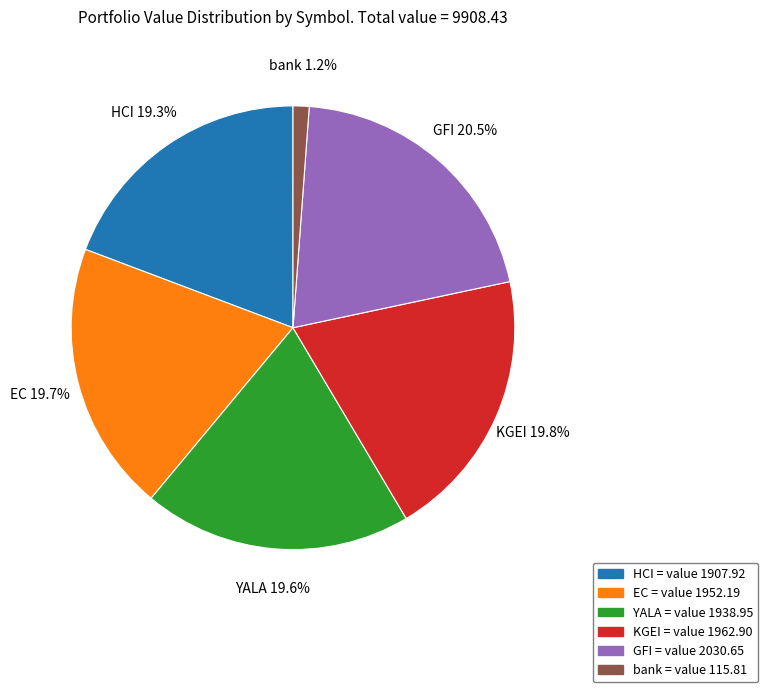

Is there any slice that represents more than half of the pie?

No